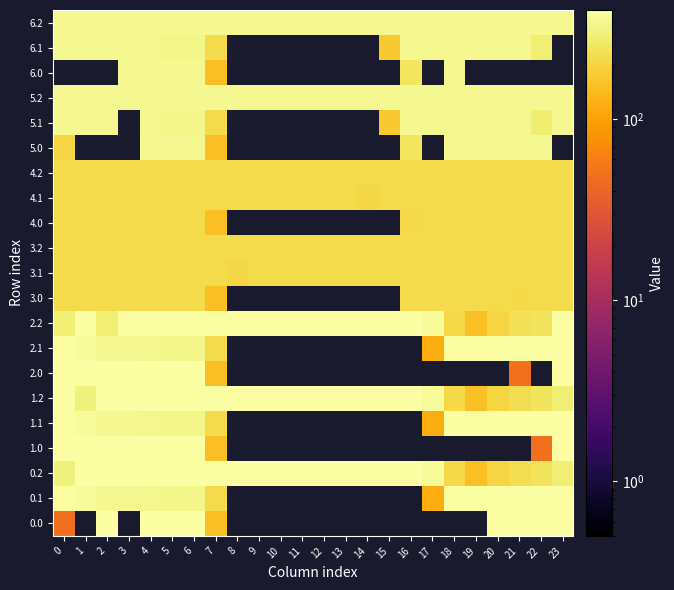

The value of 4.1 at 19 is 74.2. True or false?

False